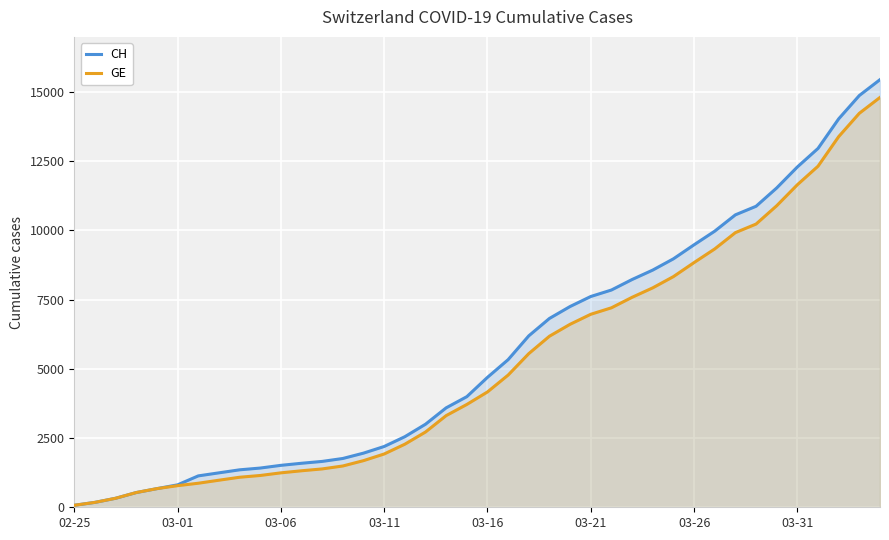

True or false: CH has more than 1 interior local peaks.

False